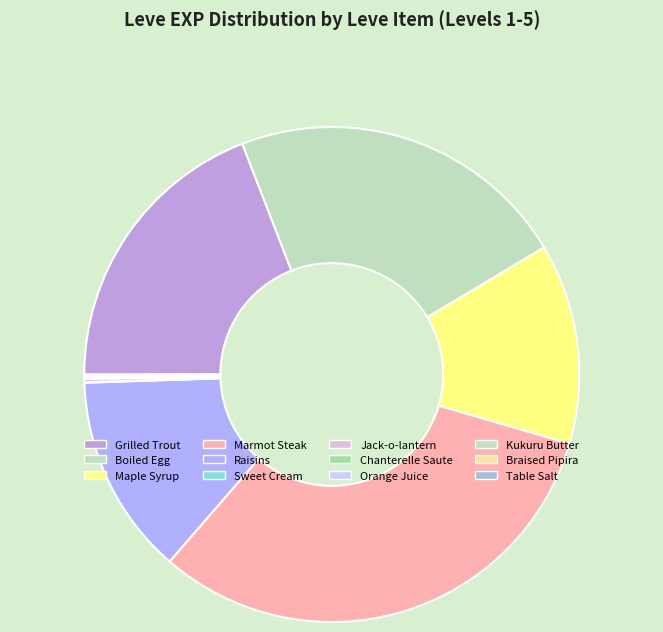

How many slices are in this pie chart?

12